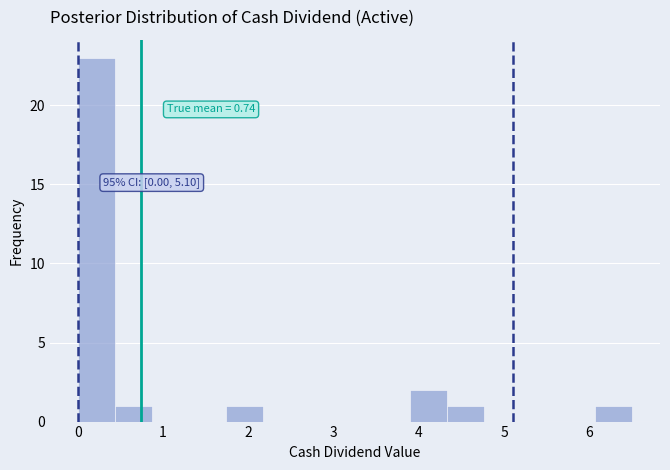

Over which range of the x-axis is the bar tallest?

0.0 to 0.4